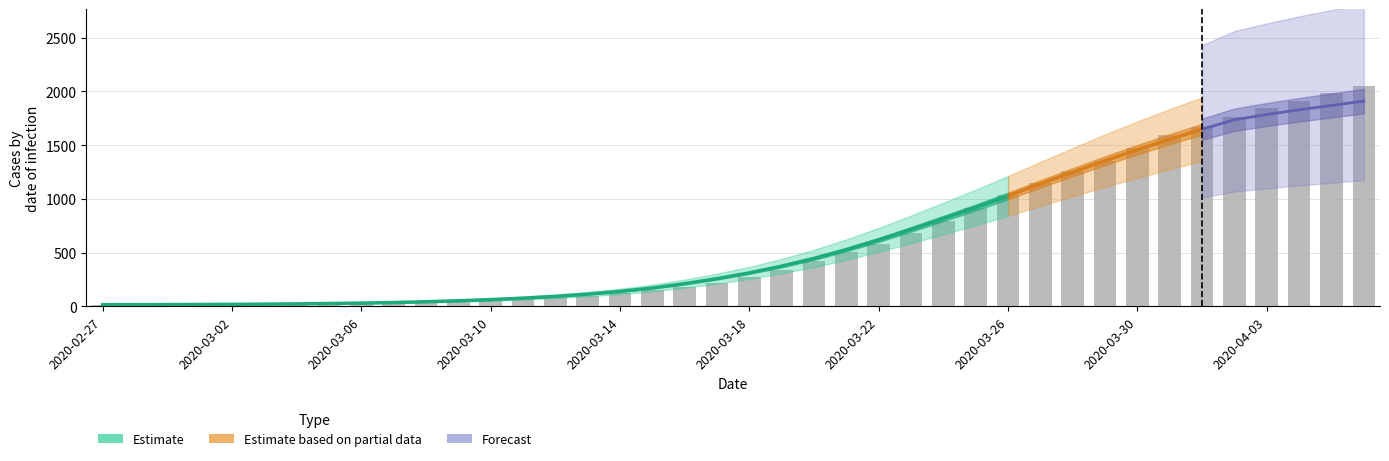

What is the sum of all values?

24864